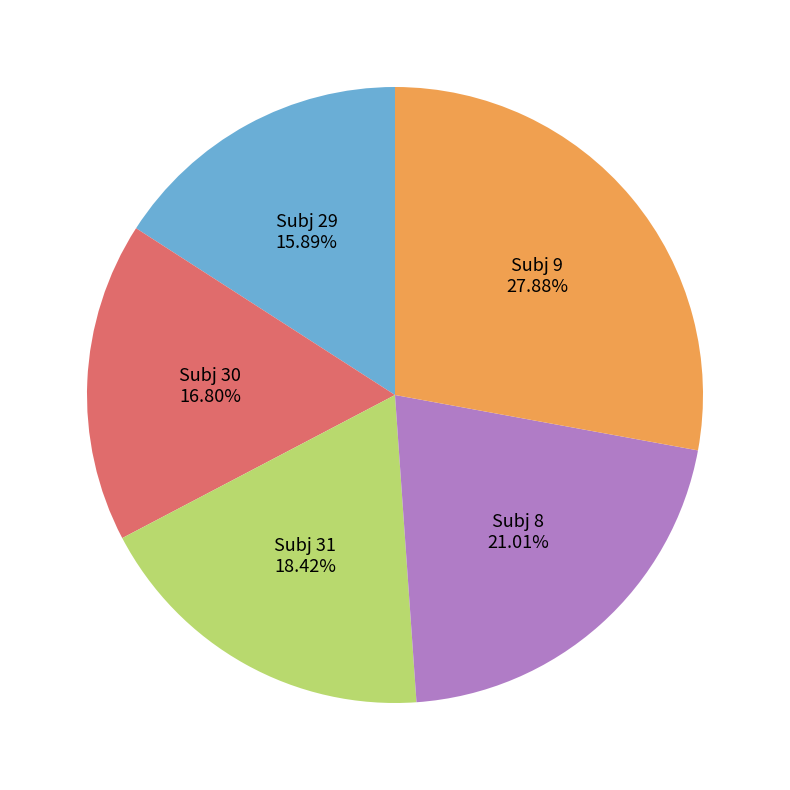

Rank the categories by value from lowest to highest.

Subj 29, Subj 30, Subj 31, Subj 8, Subj 9